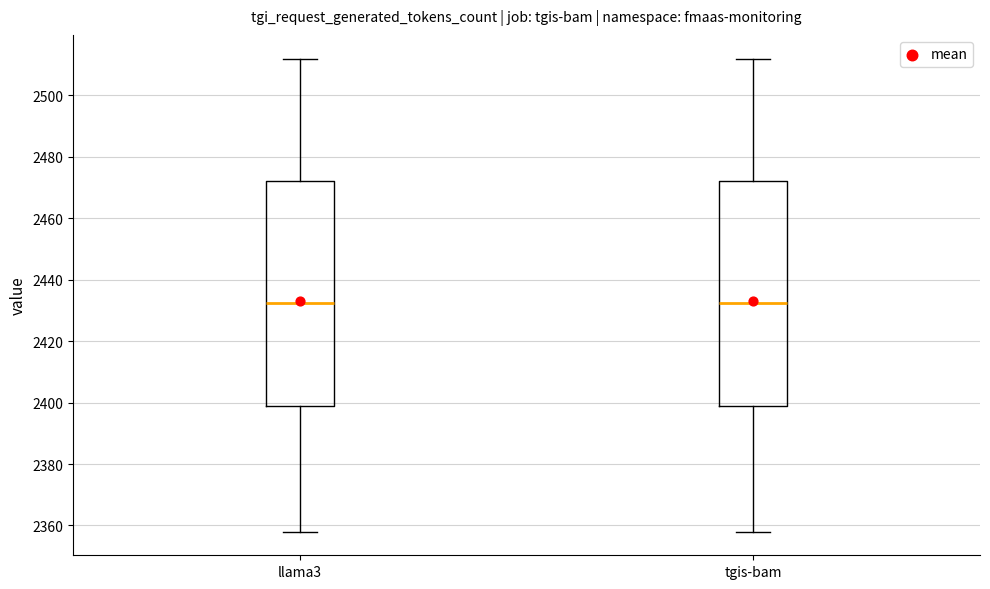

Where does the median line of the box for llama3 sit on the y-axis? The values are not printed on the chart, so give them approximately, as read against the axis.

2432